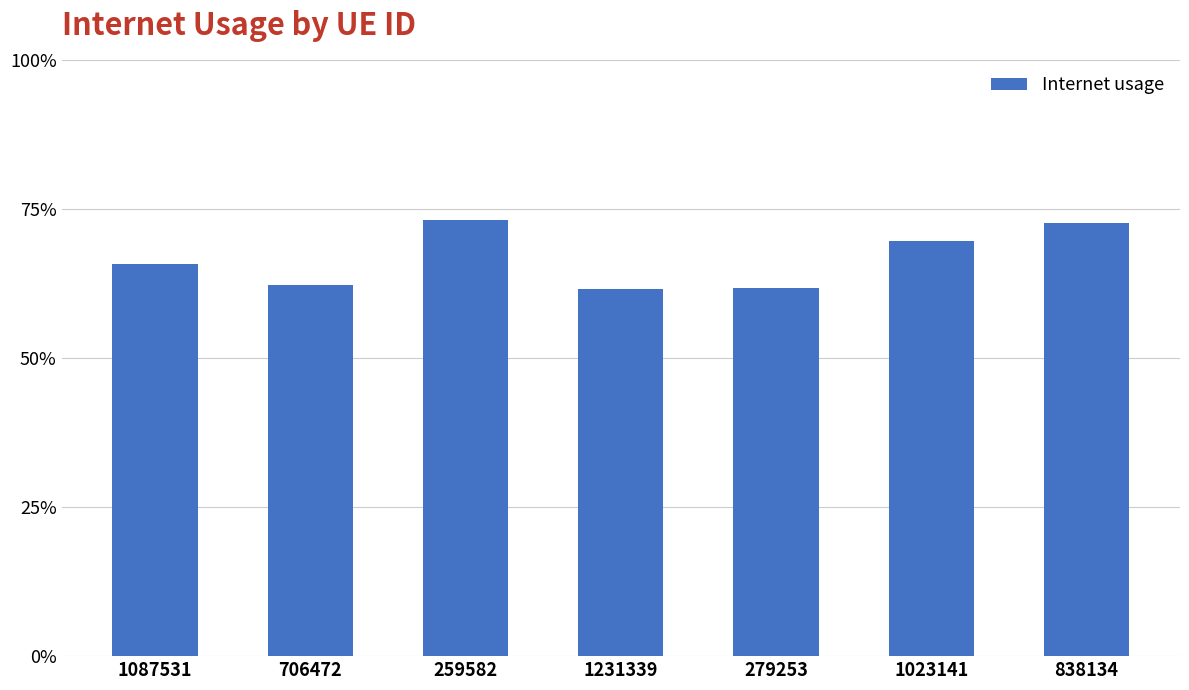

What is the sum of the values at 838134 and 706472?

1.3